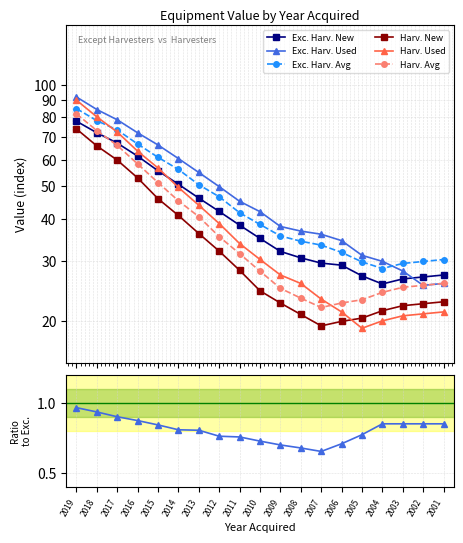

Which category has the lowest value across all series?

2005